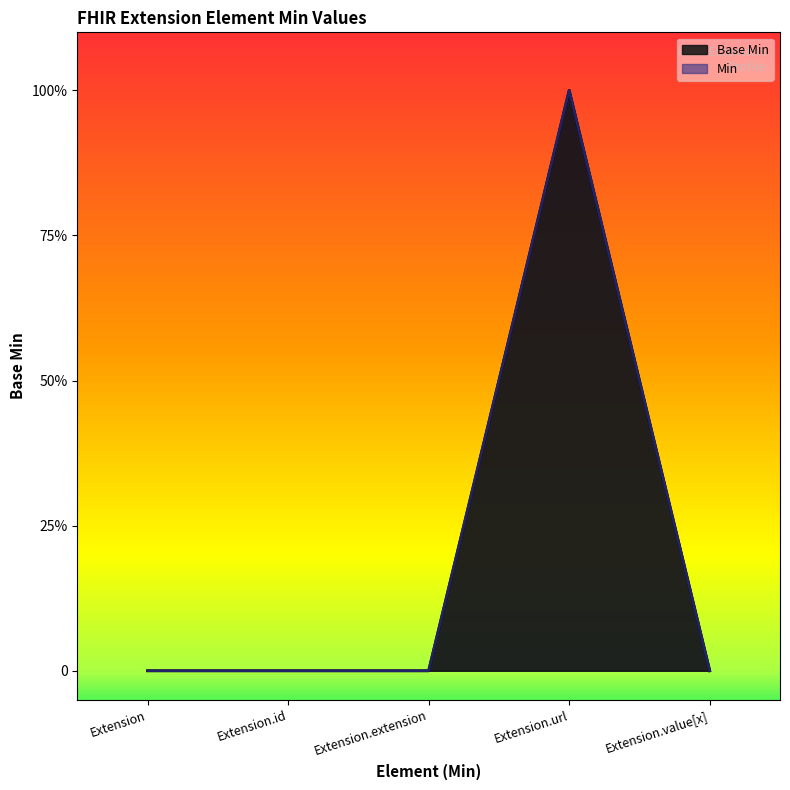

Count the number of categories in the chart.

5